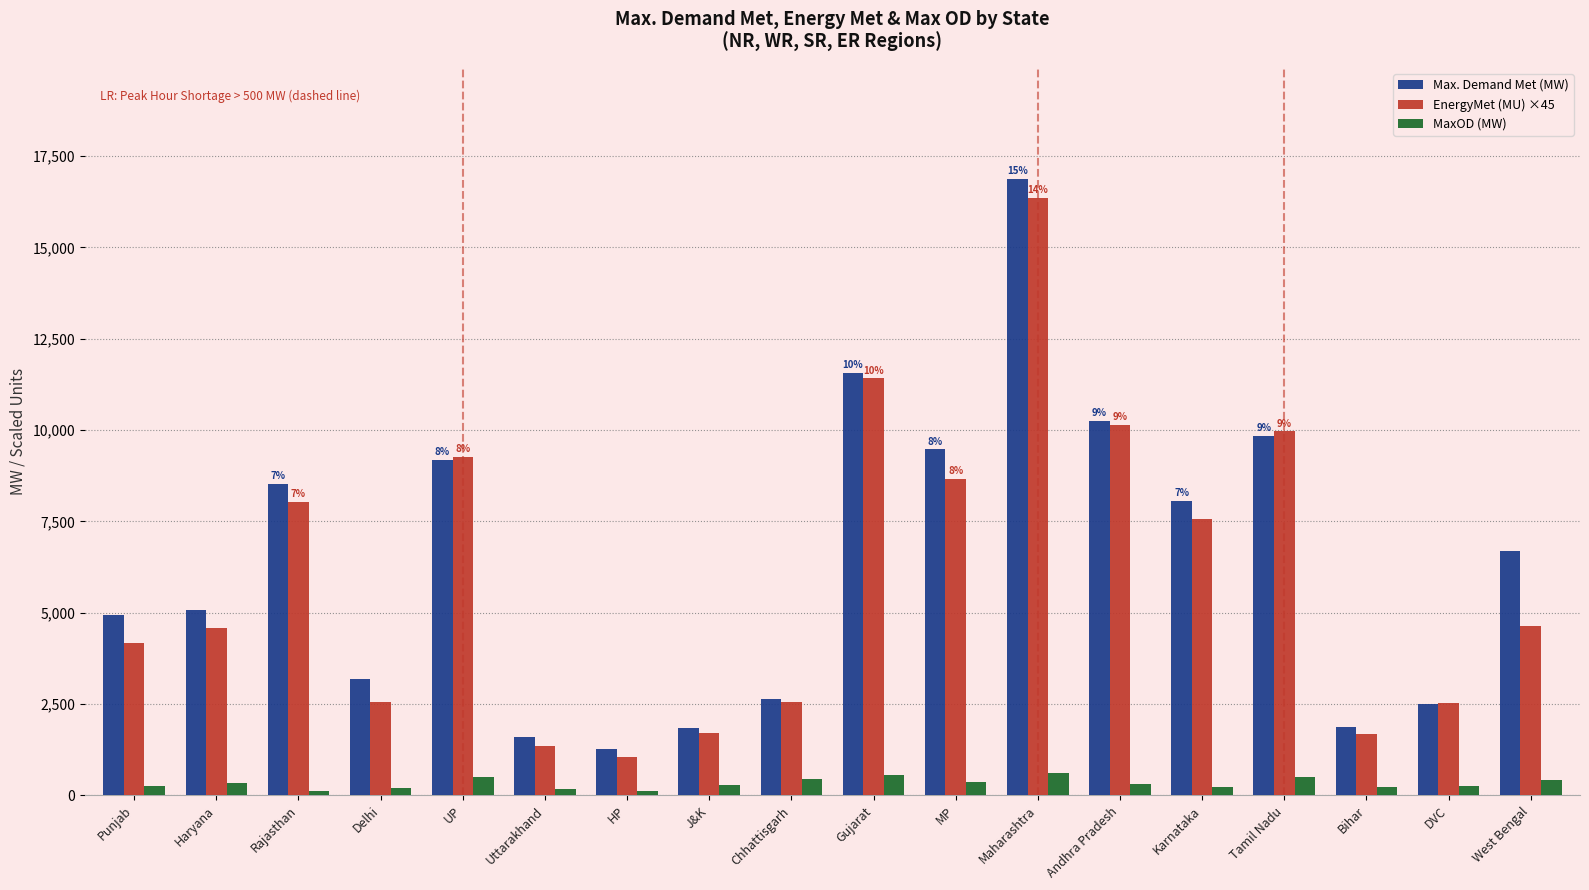

At which category does the chart reach its peak across all series?

Maharashtra